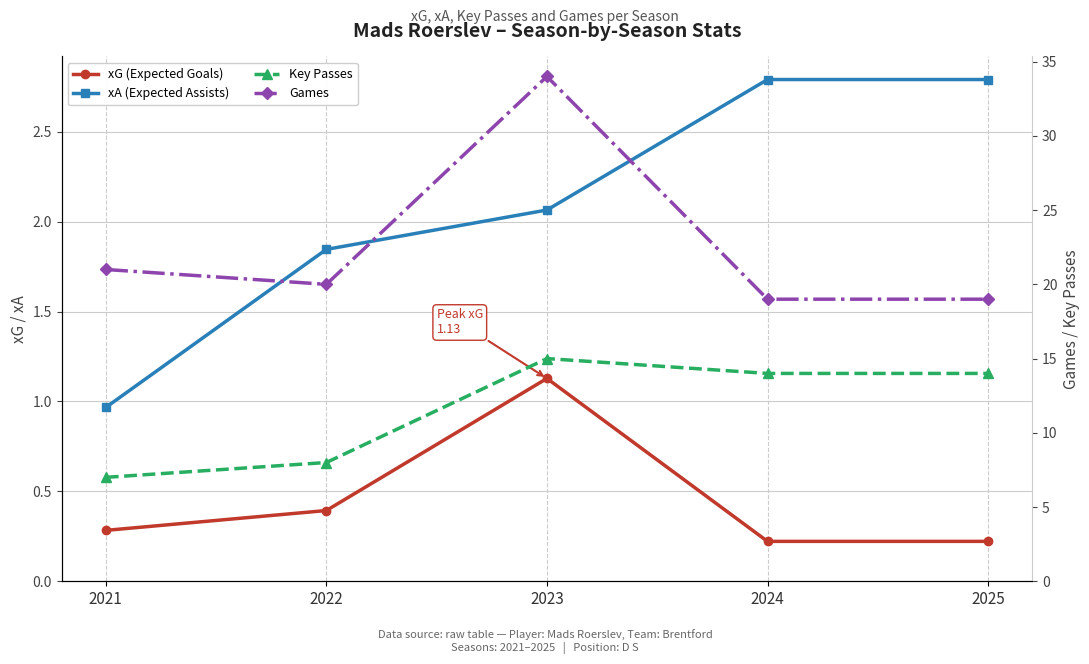

True or false: xG (Expected Goals) has a value of 0.2 at 2024.

True